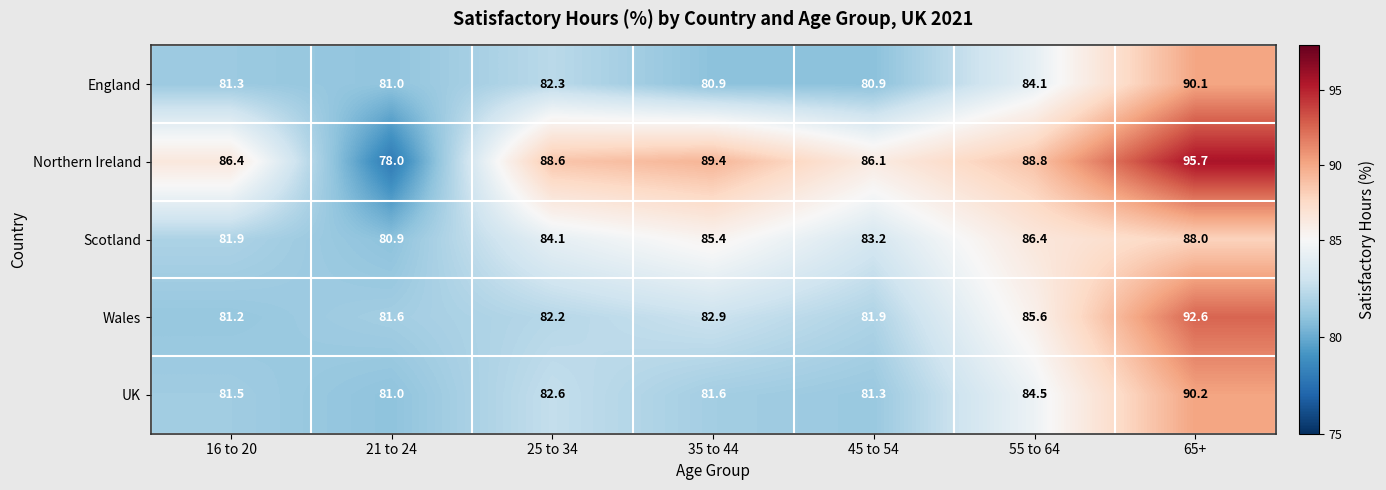

At how many categories does at least one series exceed 93?

1